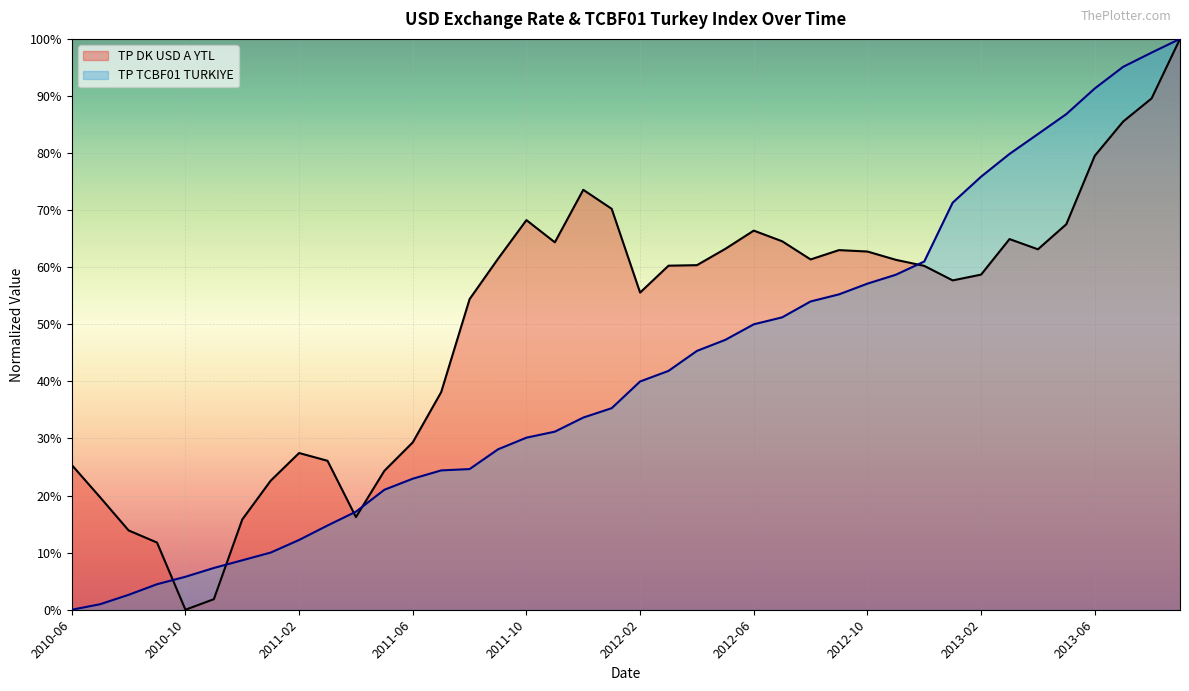

Reading left to right, transcribe all the data shown in this chart.

TP DK USD A YTL: 0.3	0.2	0.1	0.1	0.0	0.0	0.2	0.2	0.3	0.3	0.2	0.2	0.3	0.4	0.5	0.6	0.7	0.6	0.7	0.7	0.6	0.6	0.6	0.6	0.7	0.6	0.6	0.6	0.6	0.6	0.6	0.6	0.6	0.6	0.6	0.7	0.8	0.9	0.9	1.0
TP TCBF01 TURKIYE: 0.0	0.0	0.0	0.0	0.1	0.1	0.1	0.1	0.1	0.1	0.2	0.2	0.2	0.2	0.2	0.3	0.3	0.3	0.3	0.4	0.4	0.4	0.5	0.5	0.5	0.5	0.5	0.6	0.6	0.6	0.6	0.7	0.8	0.8	0.8	0.9	0.9	1.0	1.0	1.0